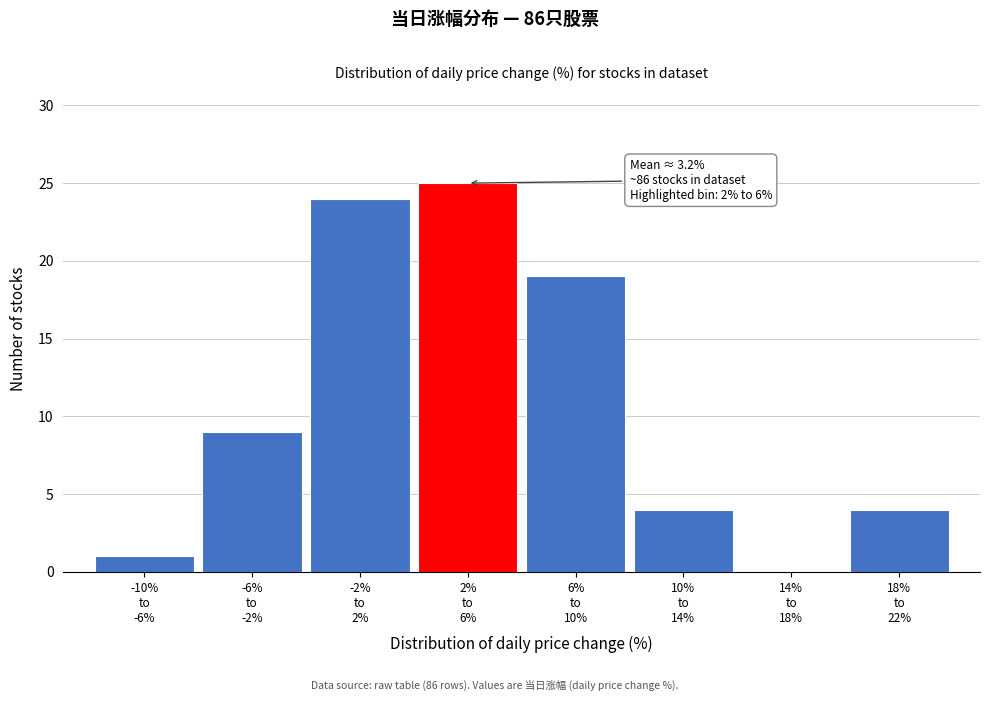

What is the maximum value shown in the chart?

25